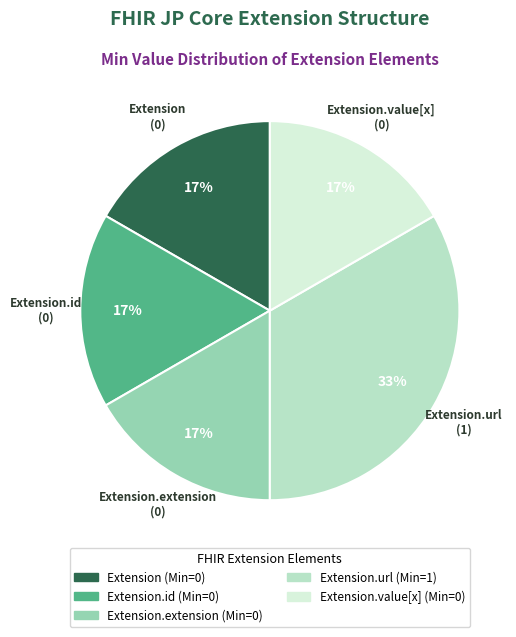

Is there a majority slice in this chart?

No